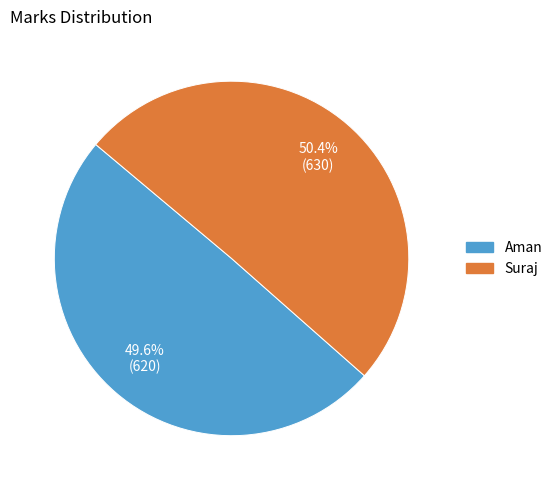

What percentage is the Aman slice, to the nearest percent?

50%